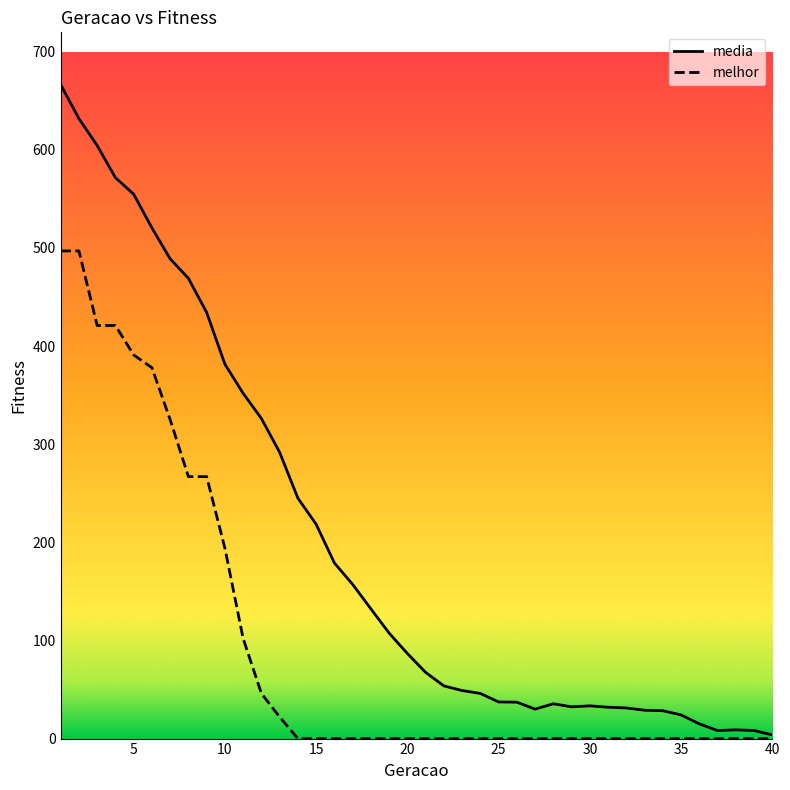

What is the maximum value shown in the chart?

666.5